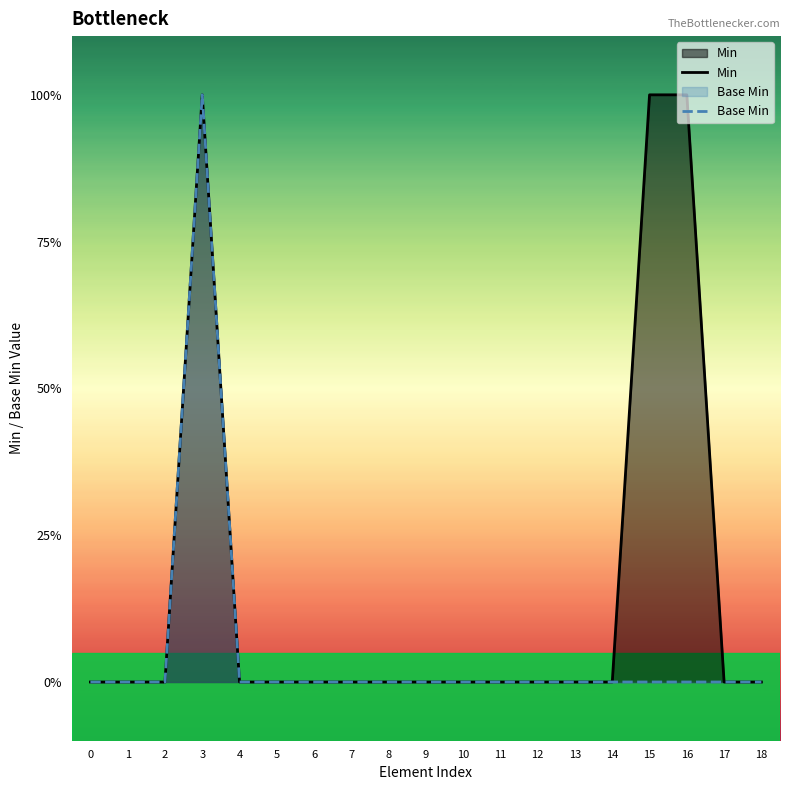

At how many categories does at least one series exceed 0?

3